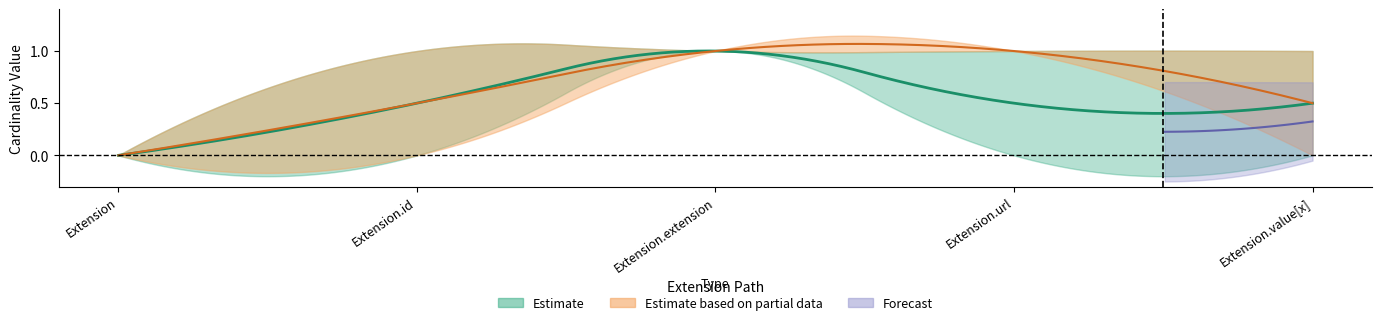

Where is the first local maximum for min_values?

Extension.extension